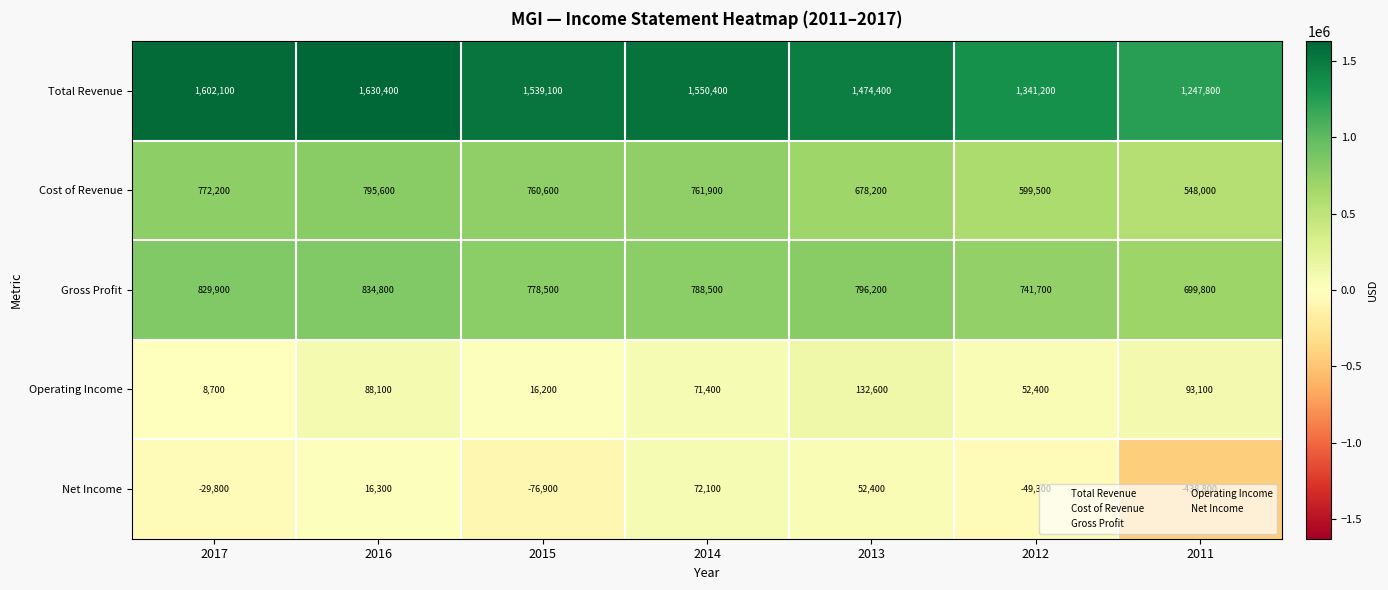

What is the sum of the Cost of Revenue values at 2011 and 2015?

1308600